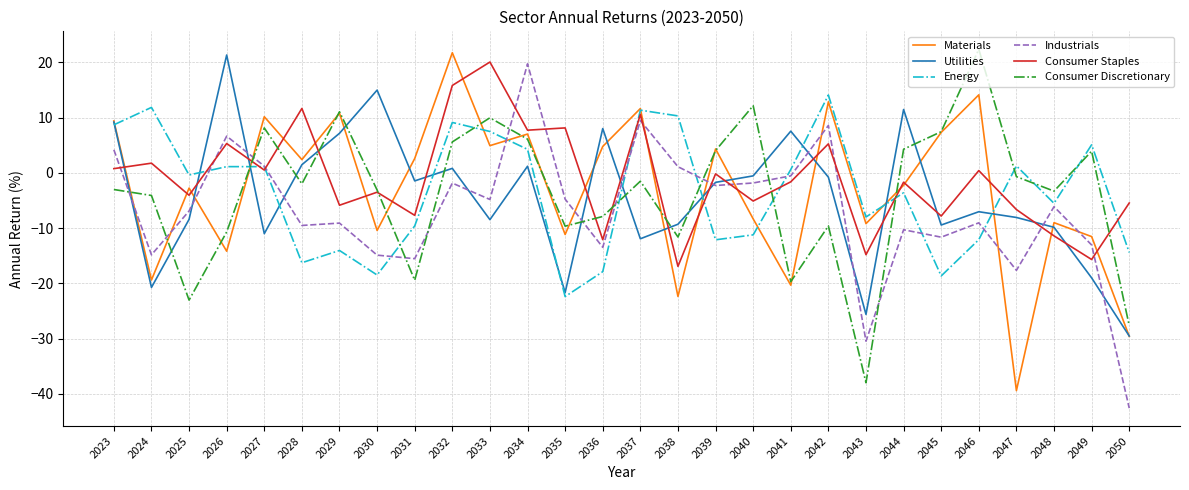

True or false: Energy has a value of -18.9 at 2040.

False